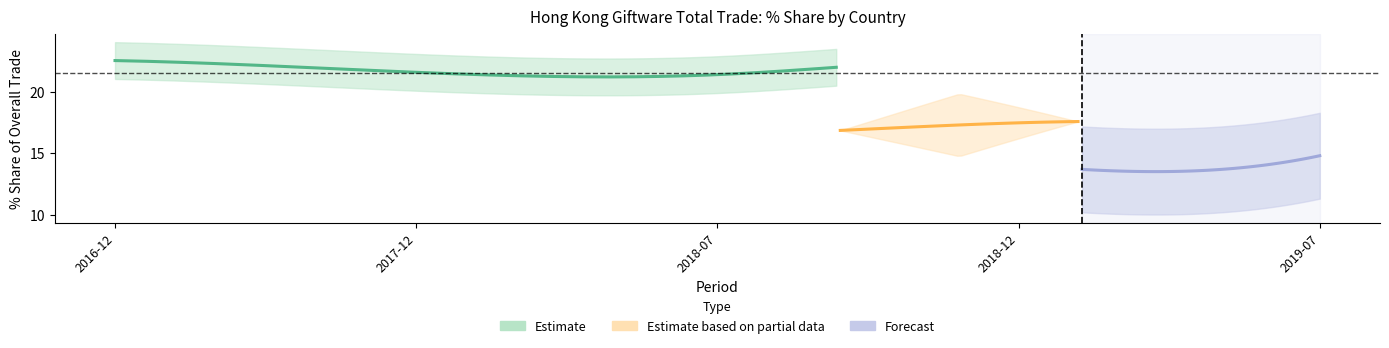

True or false: 201812_% Share has more than 0 points higher than both neighbors.

True